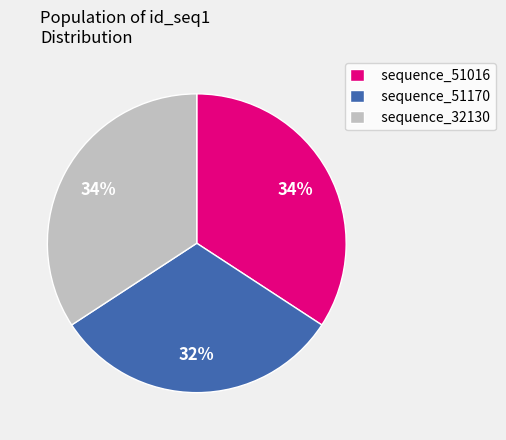

Which category has the smallest portion of the pie?

sequence_51170